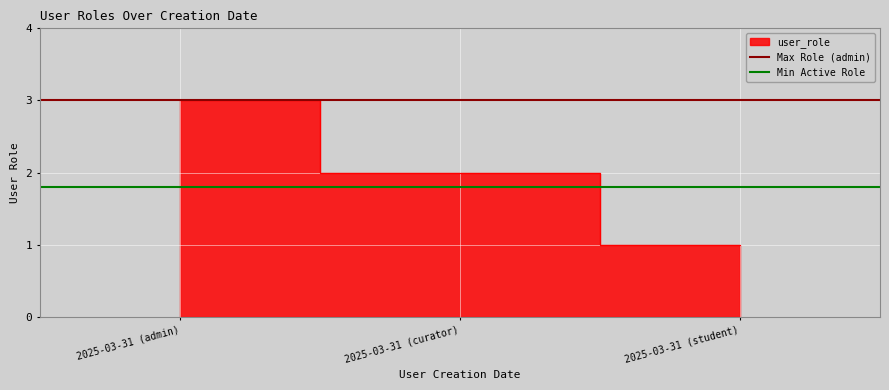

The Max Role (admin) series shows 1.8 at 2025-03-31 (curator). True or false?

False